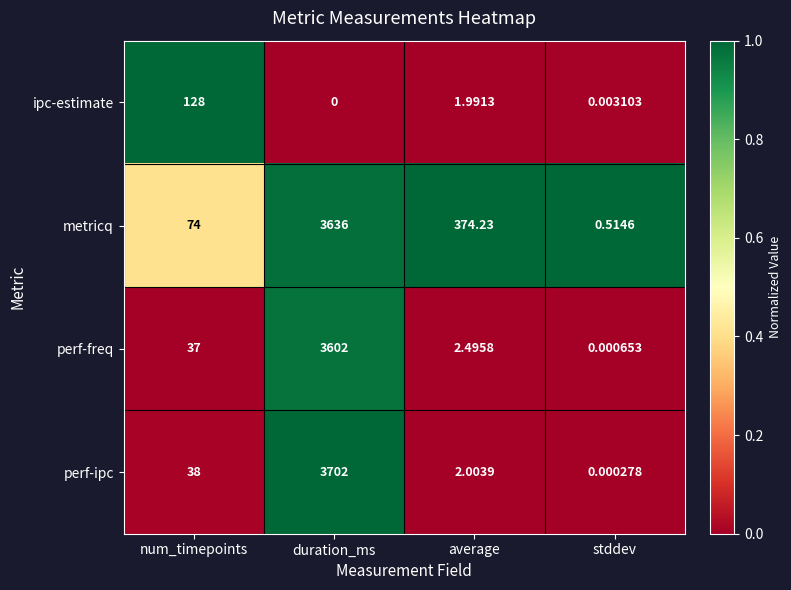

Which series has the widest spread of values?

perf-ipc